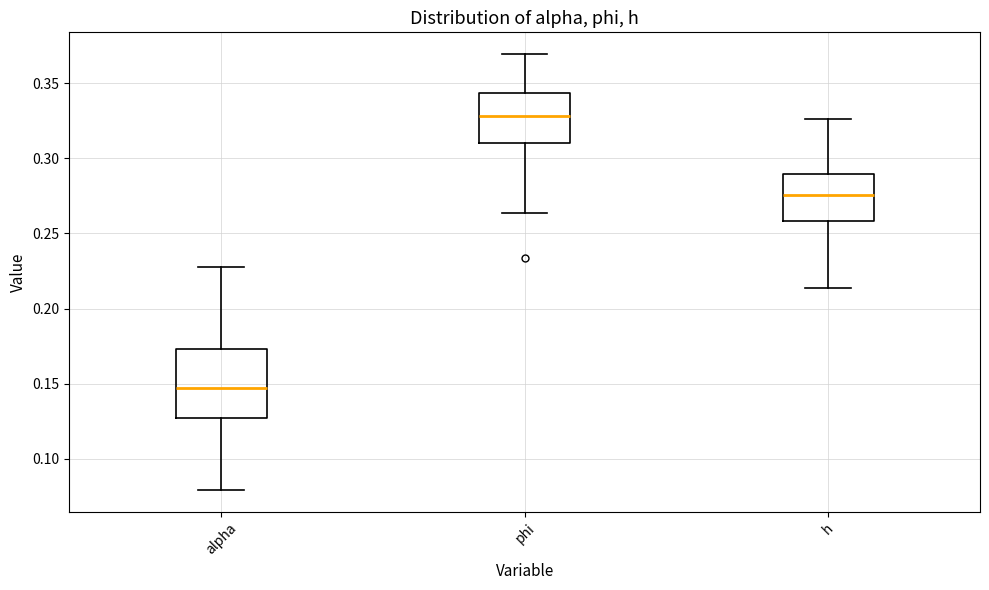

Reading left to right, transcribe this box plot: for each box, give where its median line is, the range the box spans, and where its two whiskers end, as read against the y-axis. The values are not printed on the chart, so give them approximately, as read against the axis.

alpha: median 0.145, box 0.125 to 0.175, whiskers 0.080 to 0.230
phi: median 0.330, box 0.310 to 0.345, whiskers 0.265 to 0.370
h: median 0.275, box 0.260 to 0.290, whiskers 0.215 to 0.325